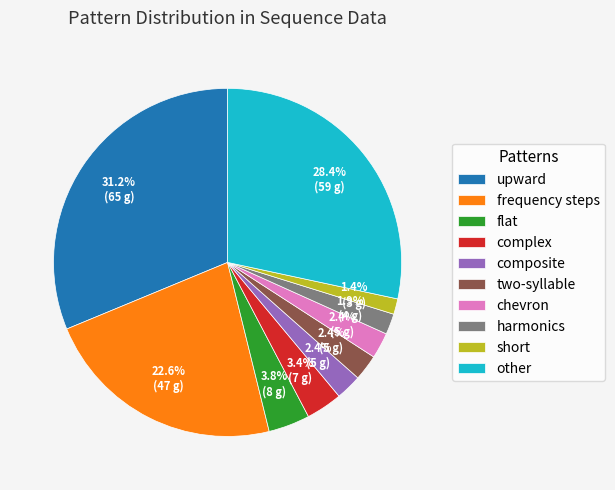

What portion of the pie excludes two-syllable?

97.6%